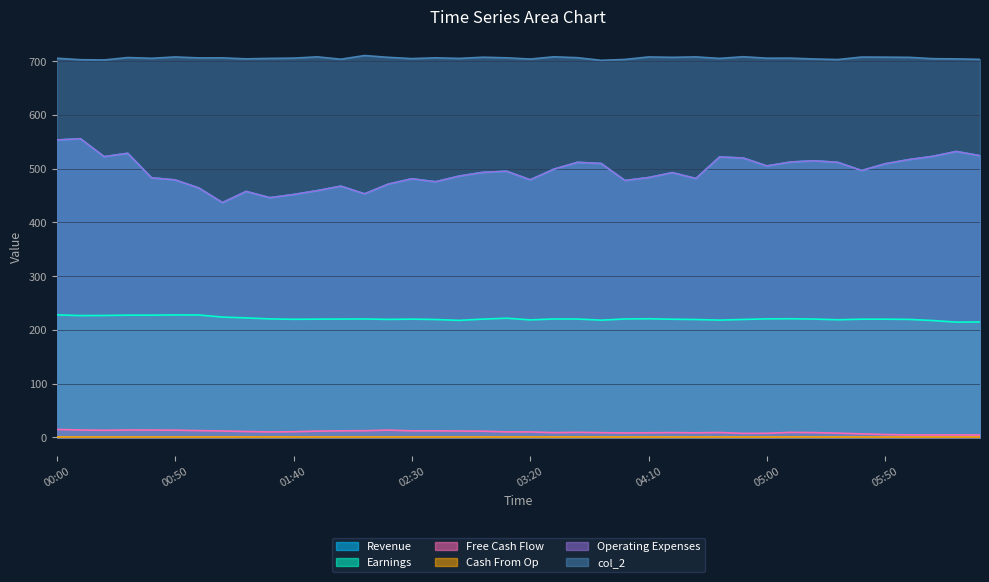

What value does the col_2 series have at 01:30?

705.0